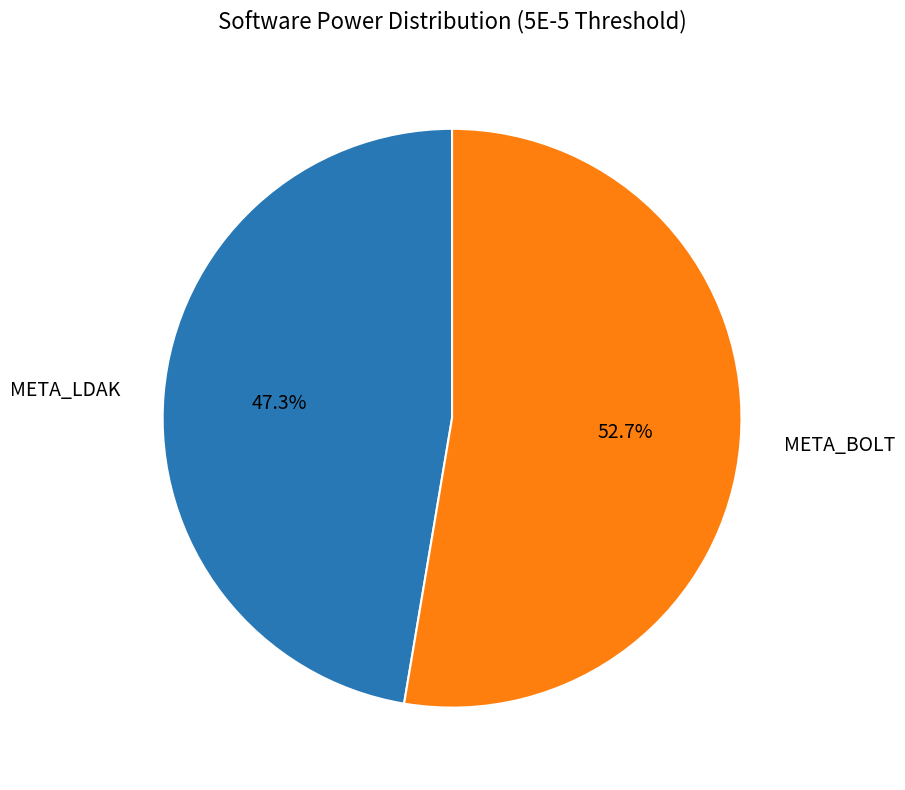

To the nearest percent, what is the difference between the largest and smallest slice percentages?

5%